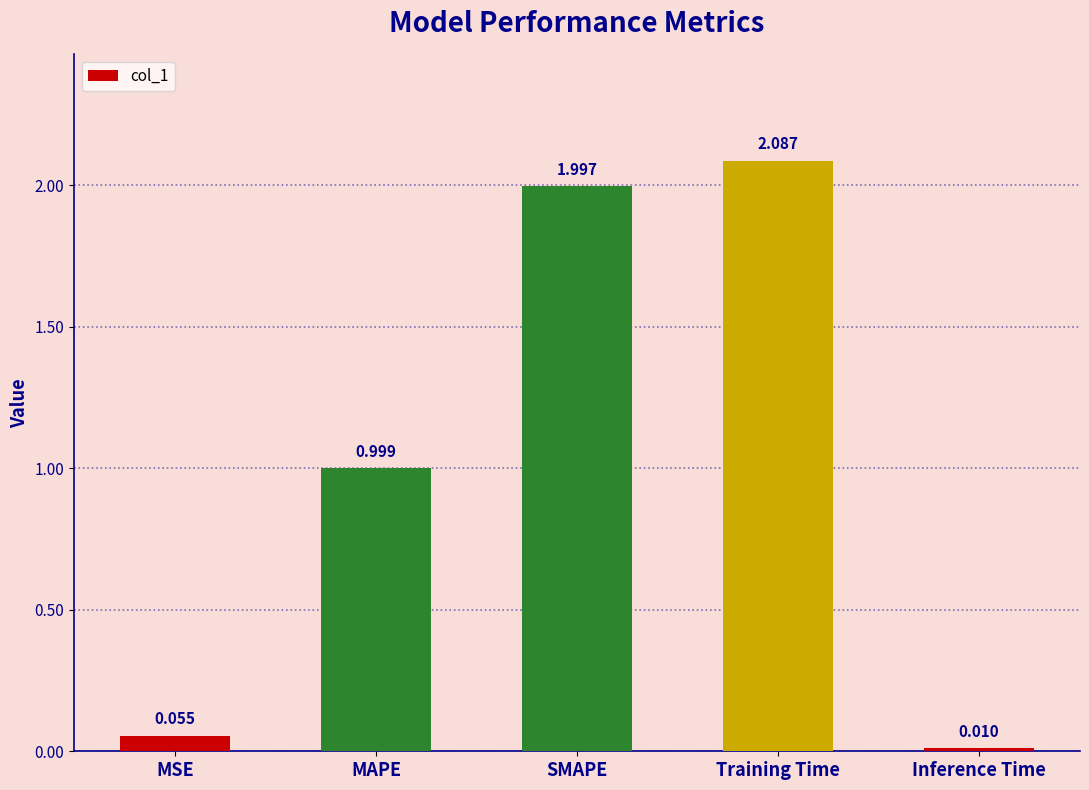

At which category does the chart reach its peak across all series?

Training Time